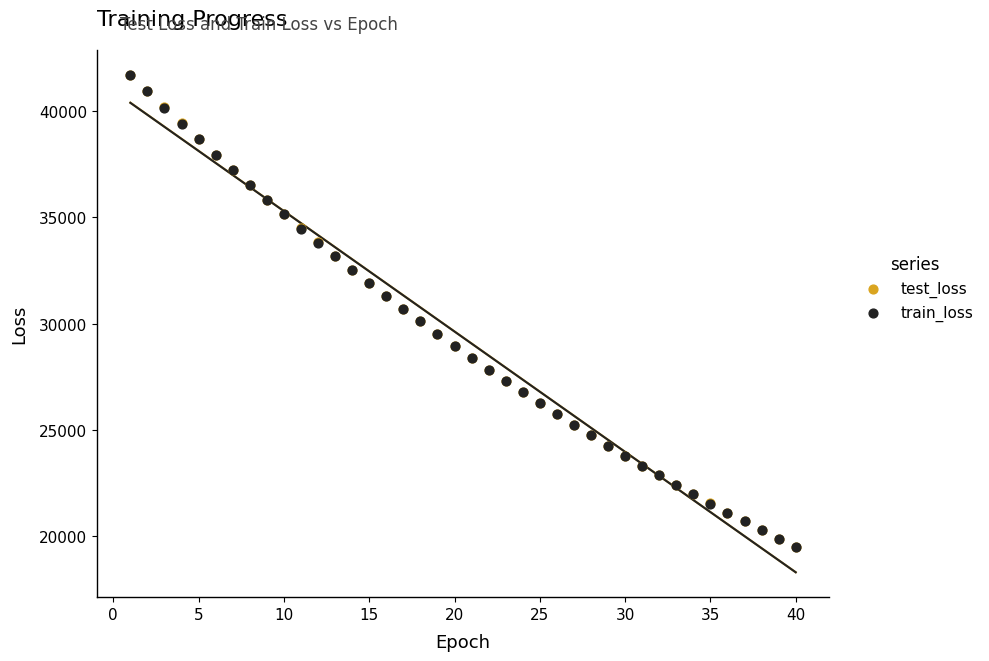

What are all the series names shown in the legend?

test_loss, train_loss